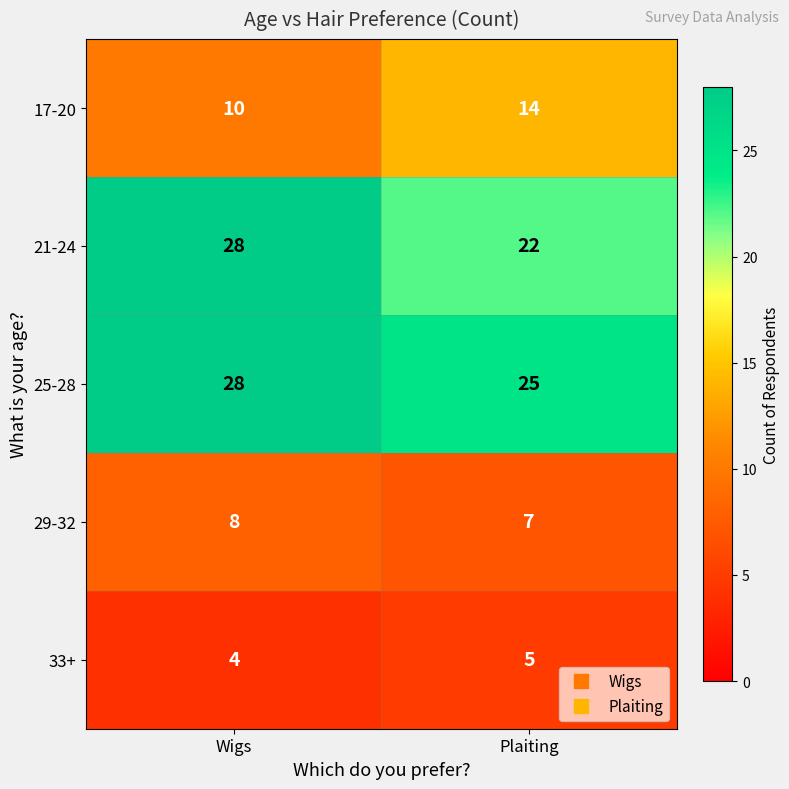

Reading right to left, what are all the values shown in this chart?

17-20: Plaiting=14	Wigs=10
21-24: Plaiting=22	Wigs=28
25-28: Plaiting=25	Wigs=28
29-32: Plaiting=7	Wigs=8
33+: Plaiting=5	Wigs=4